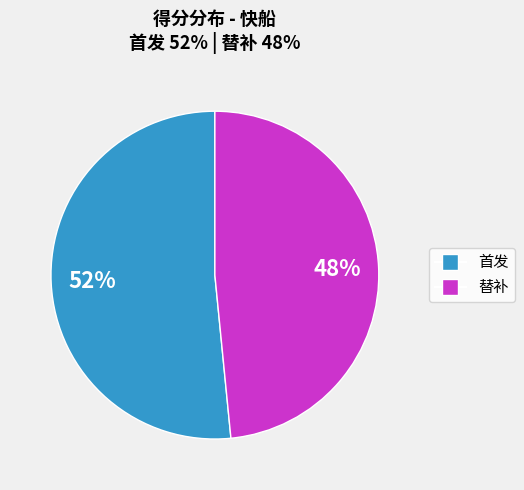

To the nearest percent, what is the average slice percentage?

50%